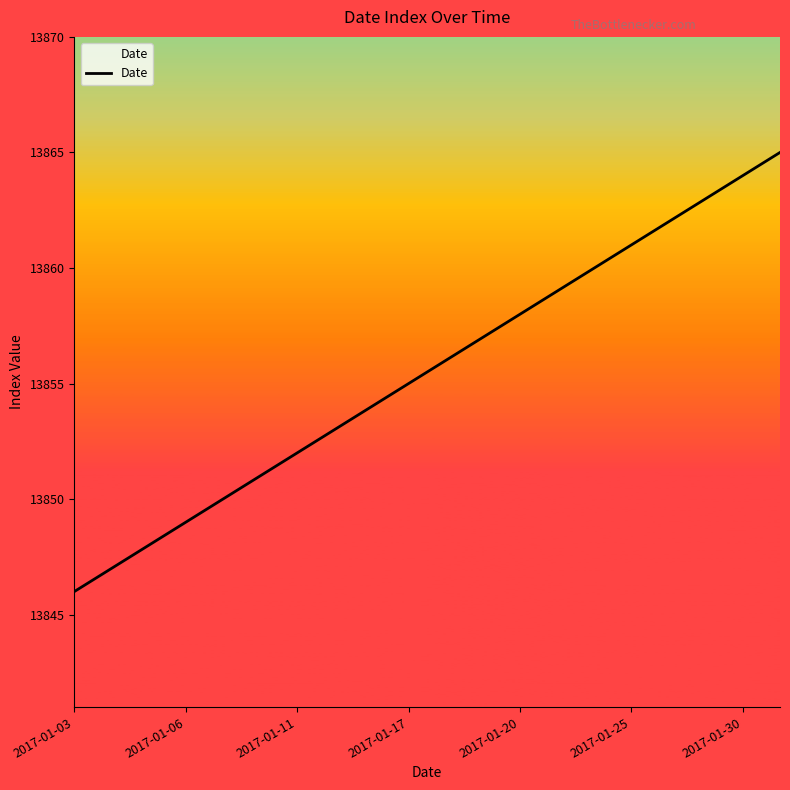

Does the chart have visible grid lines?

No